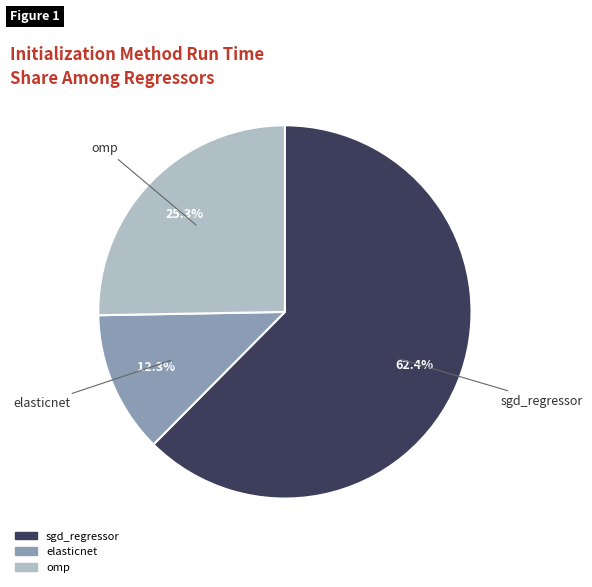

Does any single category account for the majority?

Yes